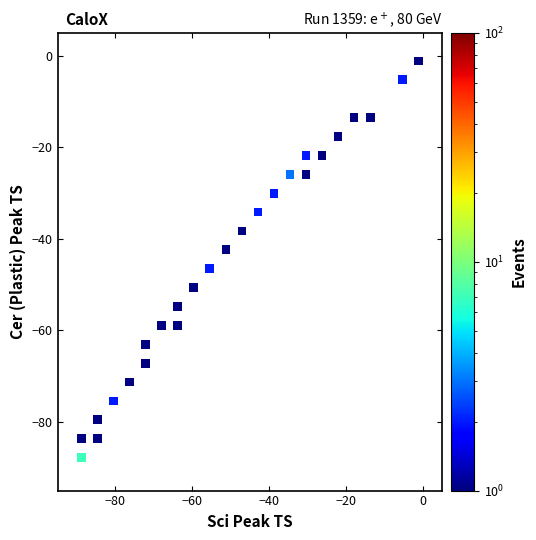

What is the range of X values (max minus min)?

87.5